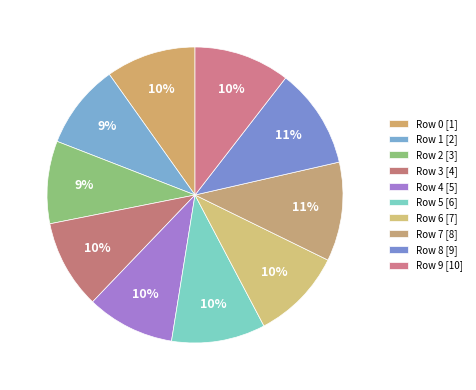

Count the number of slices in the pie.

10